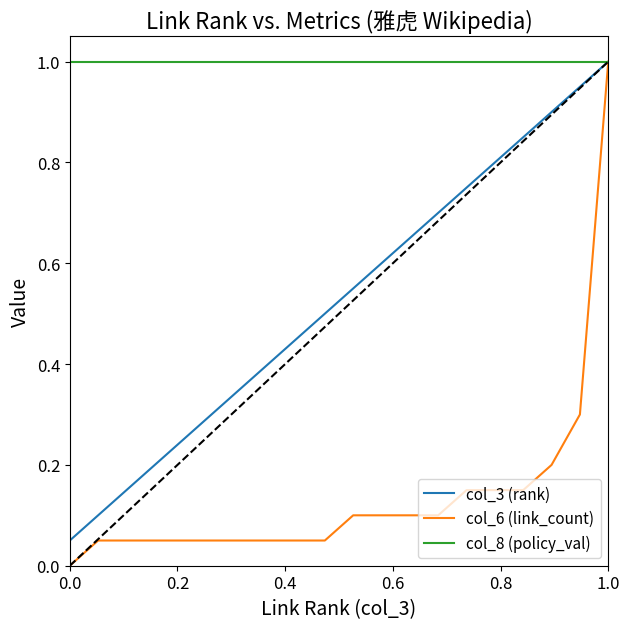

What is the greatest value displayed?

1.0